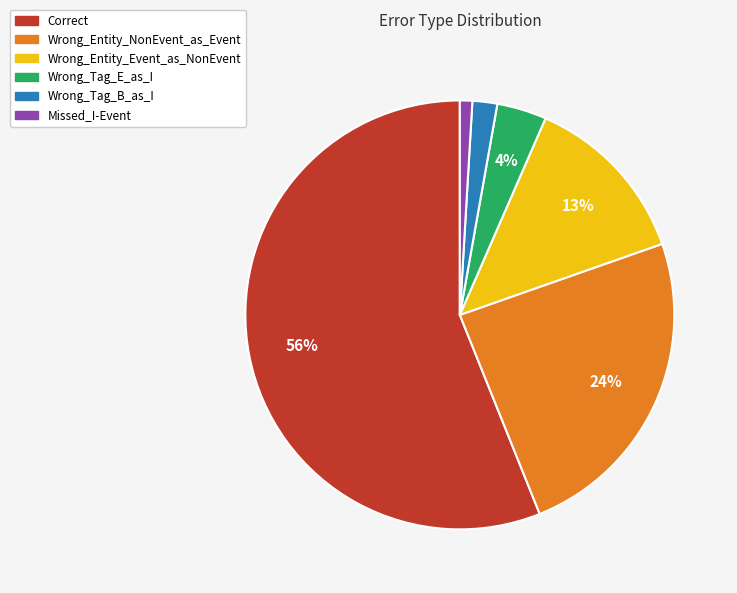

To the nearest percent, what portion does Wrong_Tag_E_as_I represent?

4%